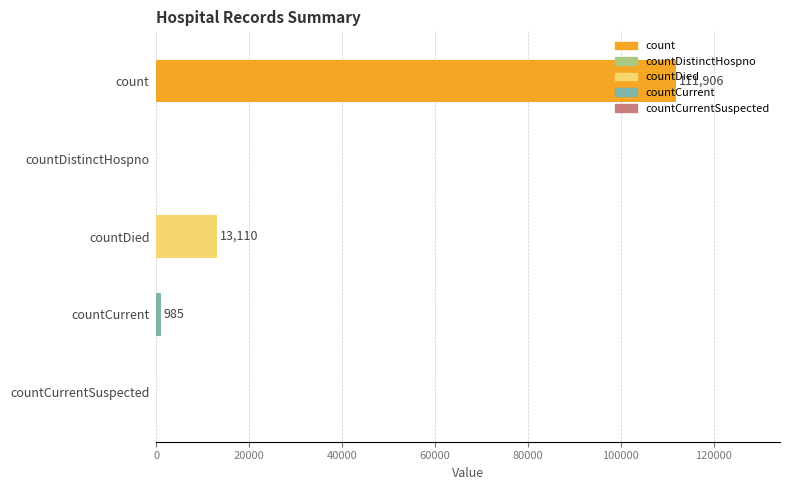

Which has a higher value, countCurrentSuspected or countDied?

countDied